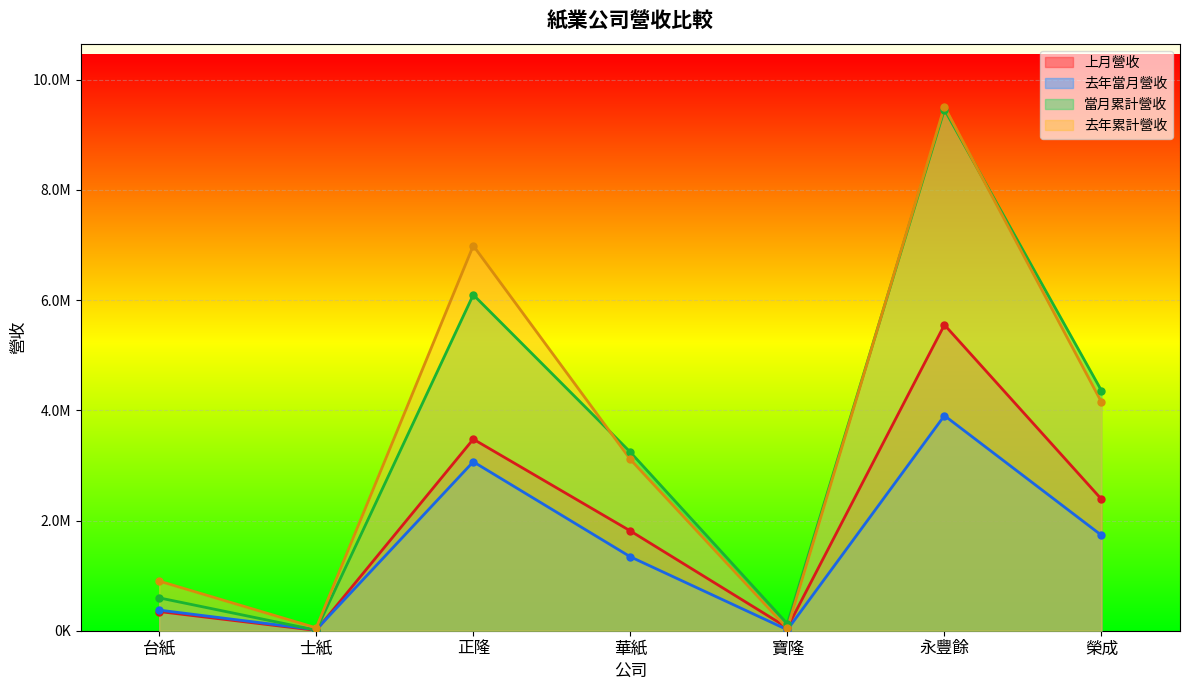

True or false: 去年累計營收 and 去年當月營收 intersect in this chart.

False